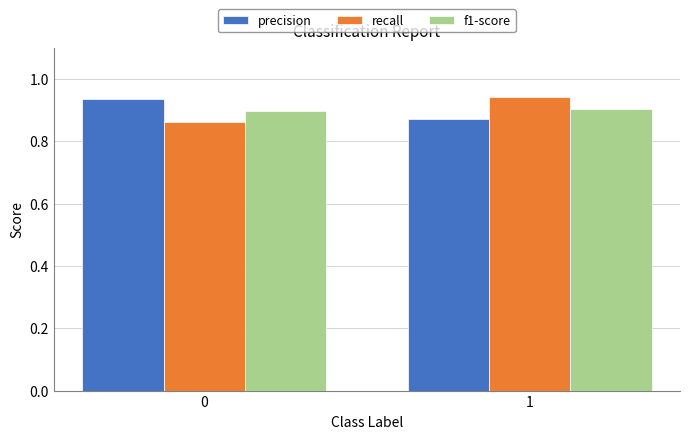

The value of precision at 0 is 0.4. True or false?

False